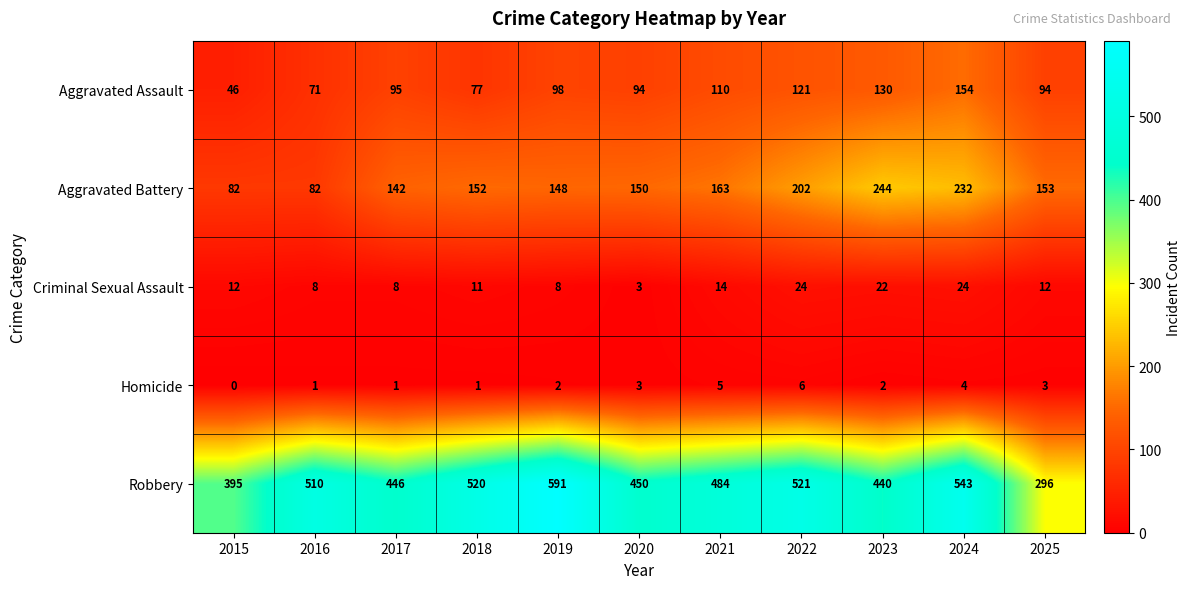

Rank the series at 2023 from lowest to highest value.

Homicide, Criminal Sexual Assault, Aggravated Assault, Aggravated Battery, Robbery